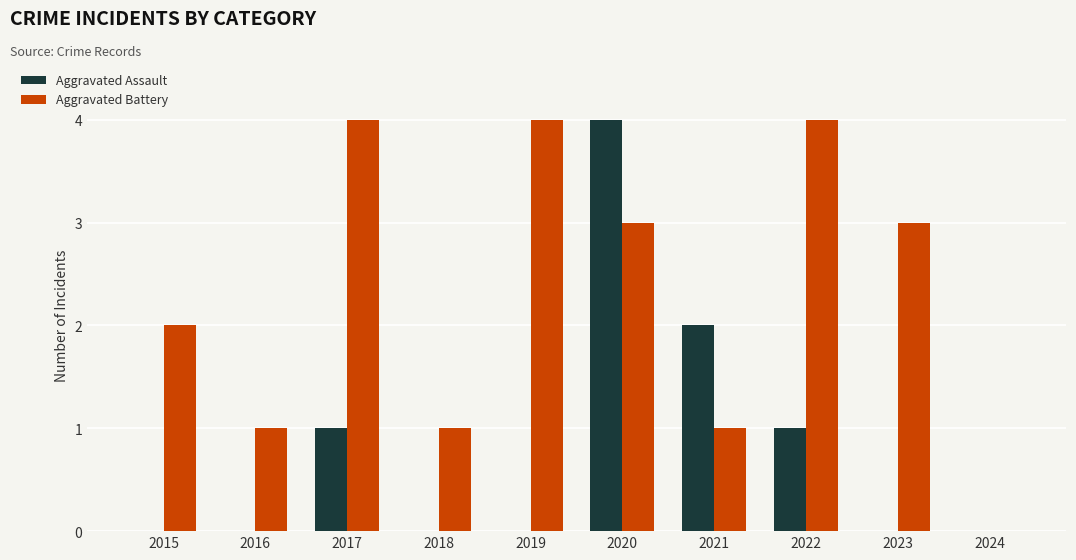

Between 2016 and 2022, which series saw the biggest shift?

Aggravated Battery